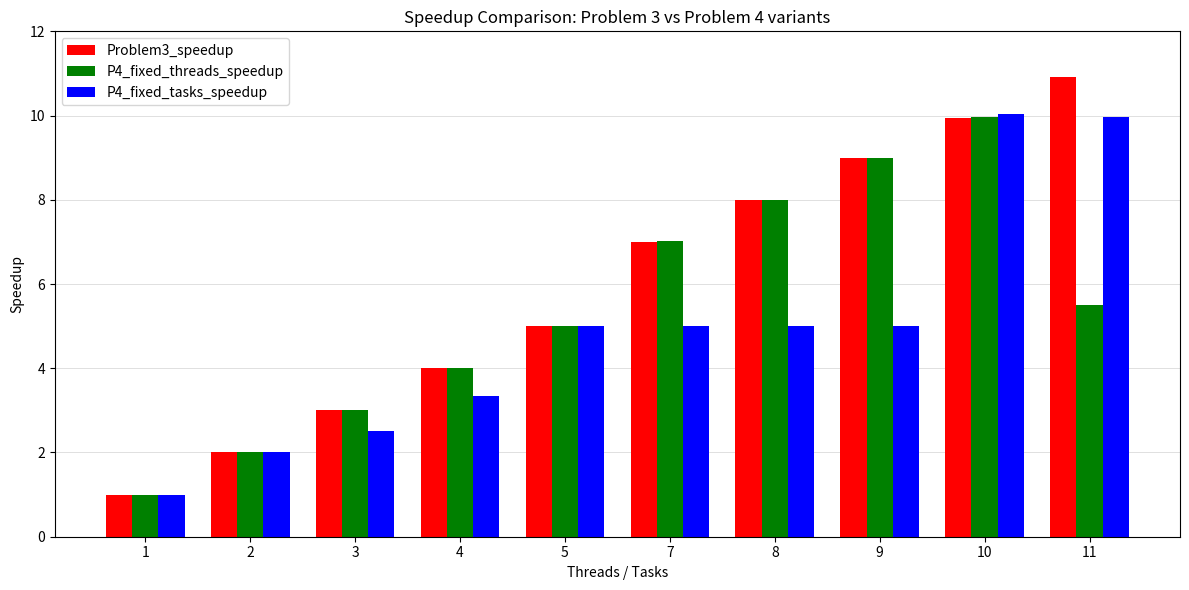

What is the difference between the P4_fixed_tasks_speedup values at 10 and 11?

0.1